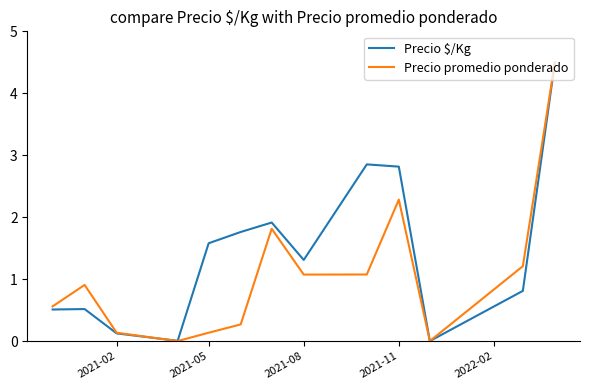

What is the maximum value for Precio $/Kg?

4.5